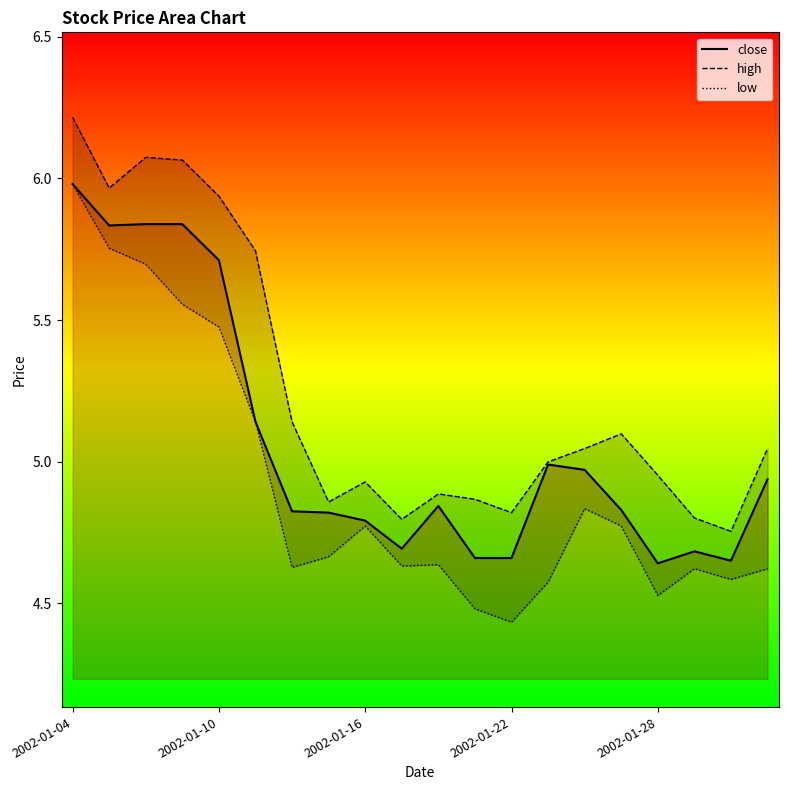

What position from the right is 7?

13